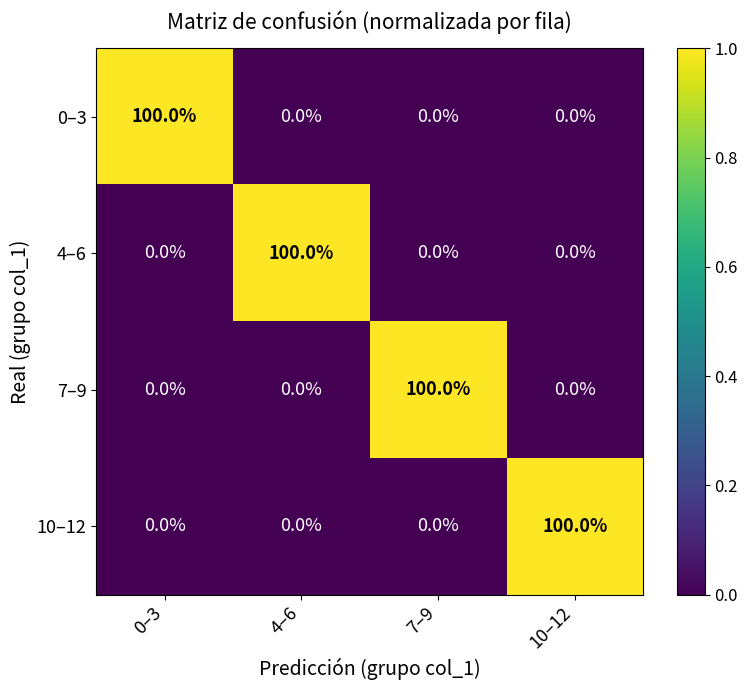

What is the sum of all 4–6 values?

100